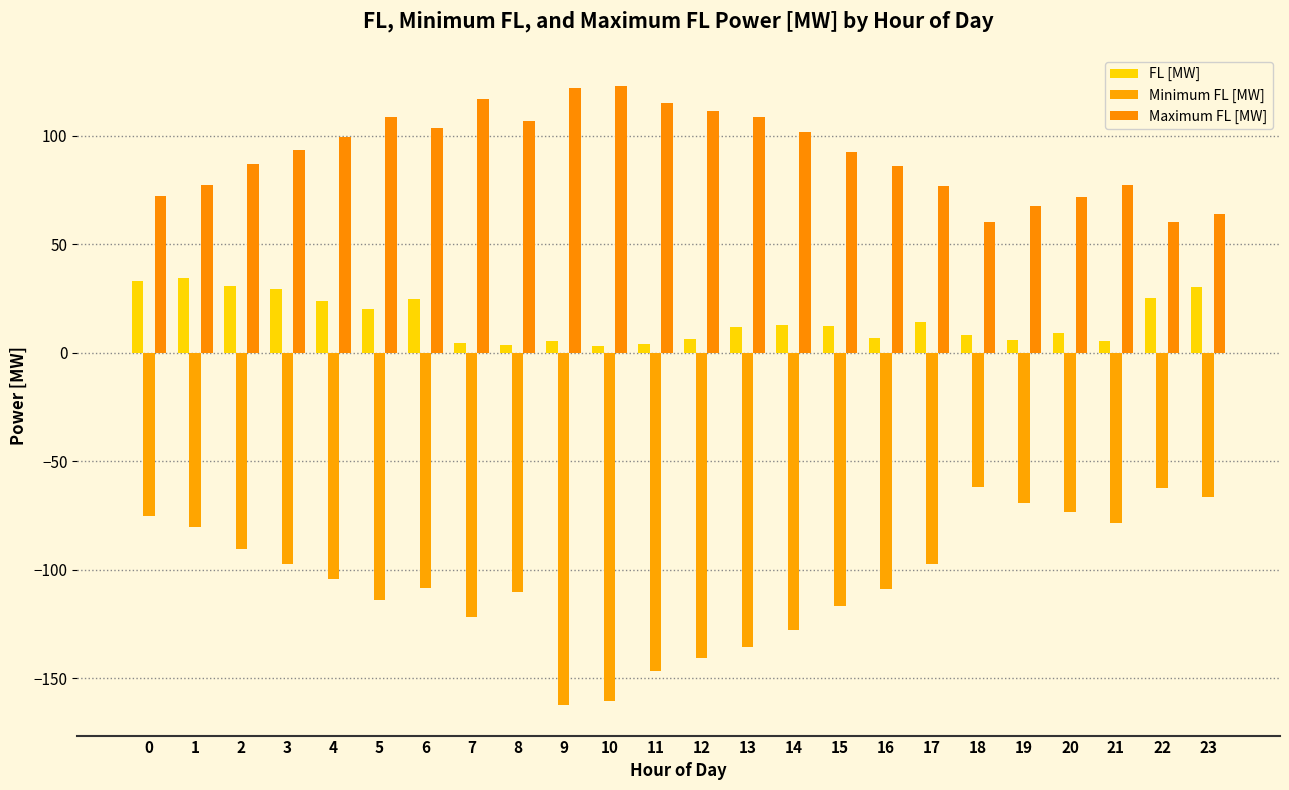

How many data points in Minimum FL [MW] are less than -104?

13